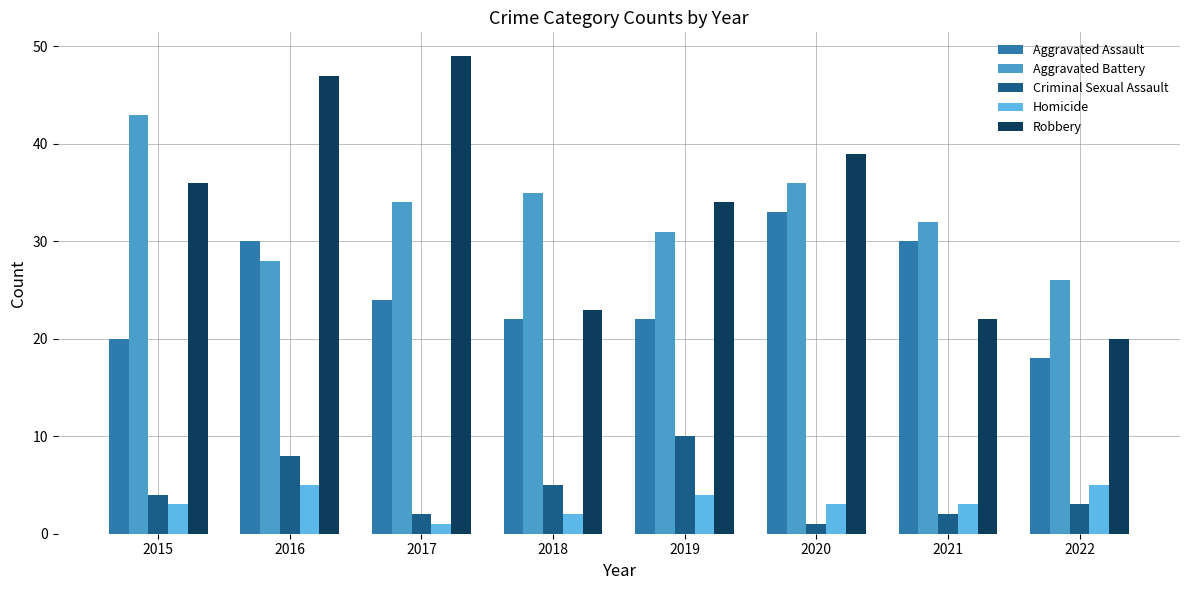

What is the difference between the second highest and minimum values in the Aggravated Battery series?

10